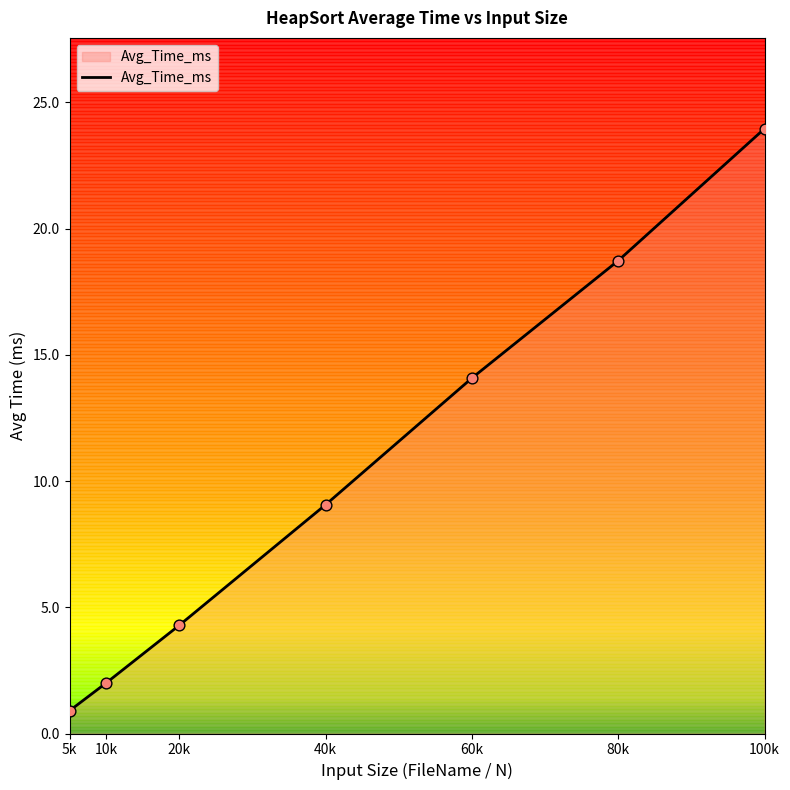

What is the ratio of the value at 100k to the value at 10k?

12.0